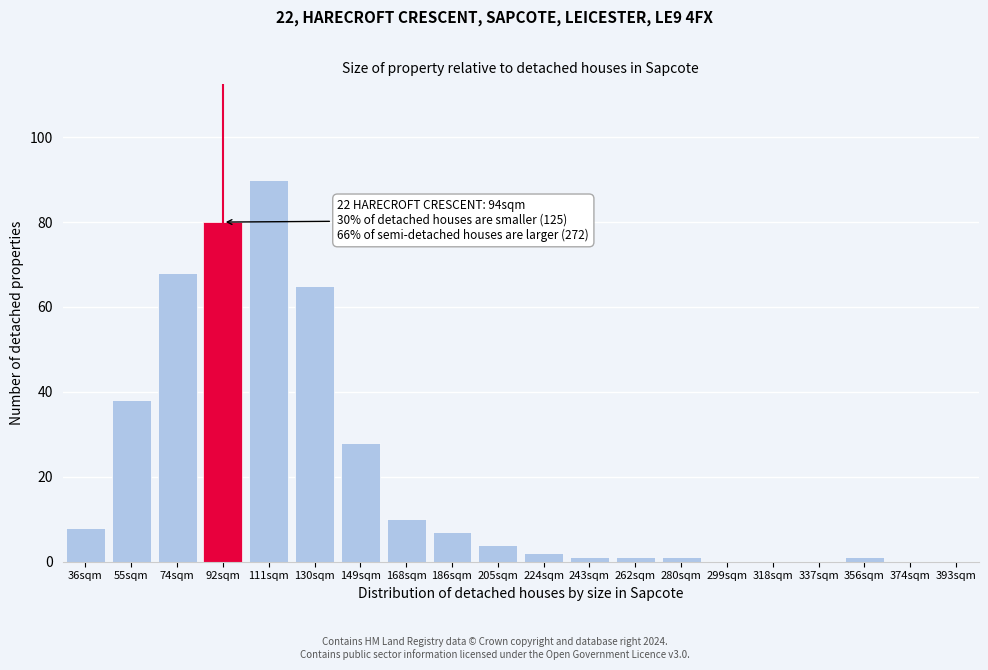

Reading right to left, extract all data points from this chart.

393sqm=0	374sqm=0	356sqm=1	337sqm=0	318sqm=0	299sqm=0	280sqm=1	262sqm=1	243sqm=1	224sqm=2	205sqm=4	186sqm=7	168sqm=10	149sqm=28	130sqm=65	111sqm=90	92sqm=80	74sqm=68	55sqm=38	36sqm=8